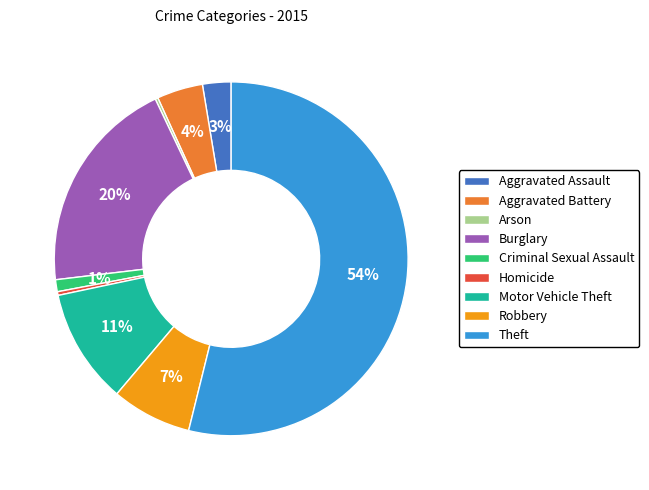

Between Theft and Robbery, which is larger?

Theft